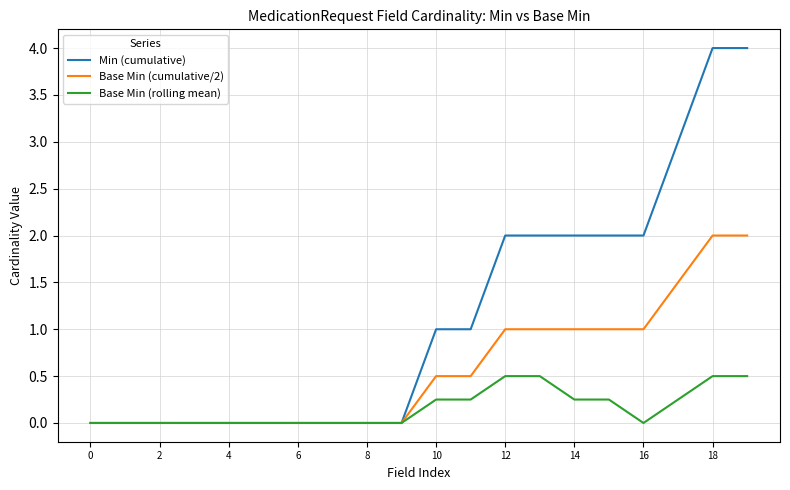

What is the maximum value for Base Min (cumulative/2)?

2.0